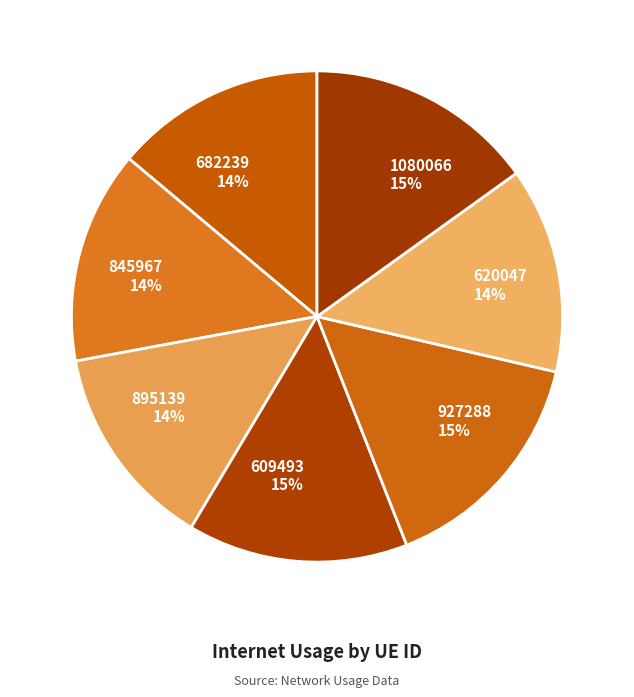

To the nearest percent, what percentage of the pie is 620047?

14%